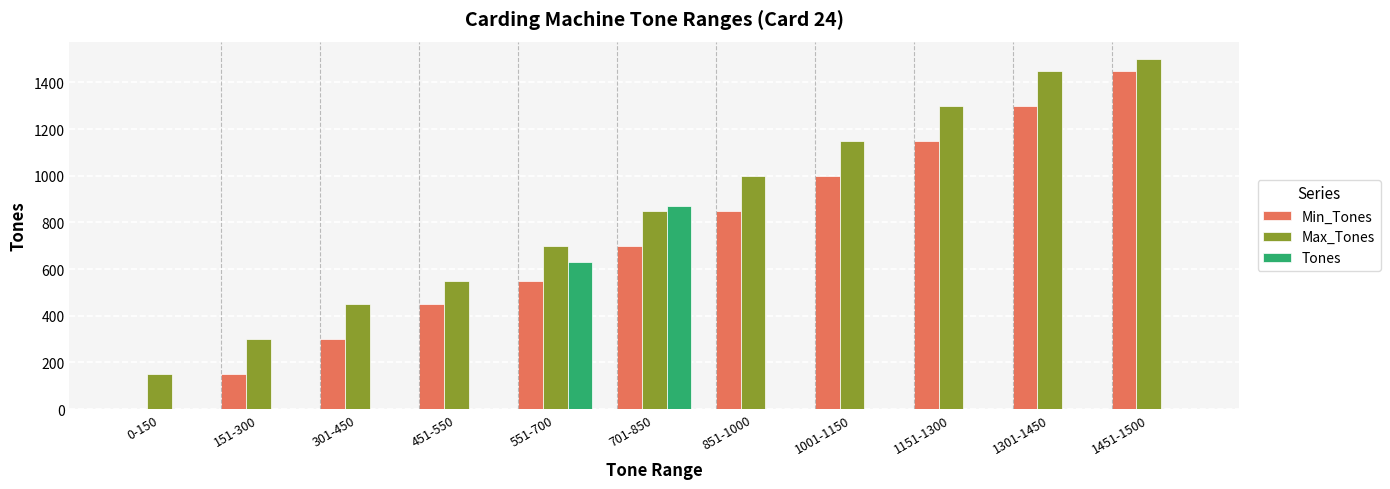

Is it true that Tones equals -376 at 451-550?

False